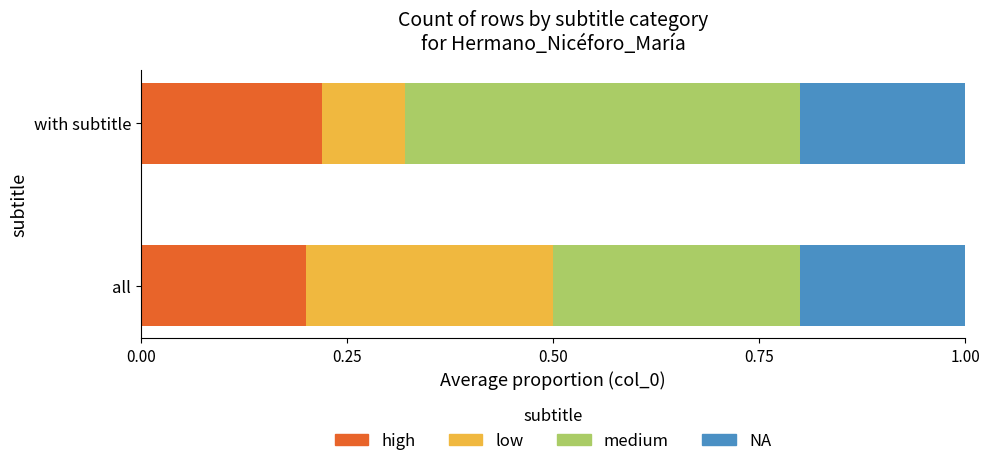

What is the total value across all series at all?

1.0